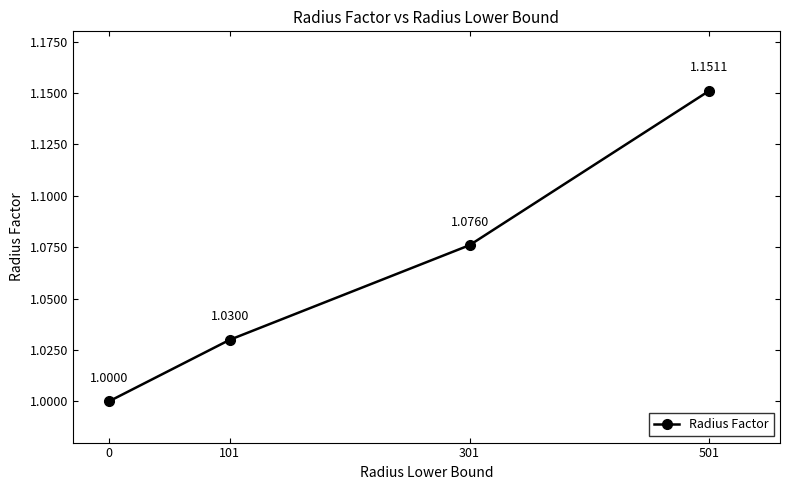

Is it true that the value at 0 is 0.3?

False